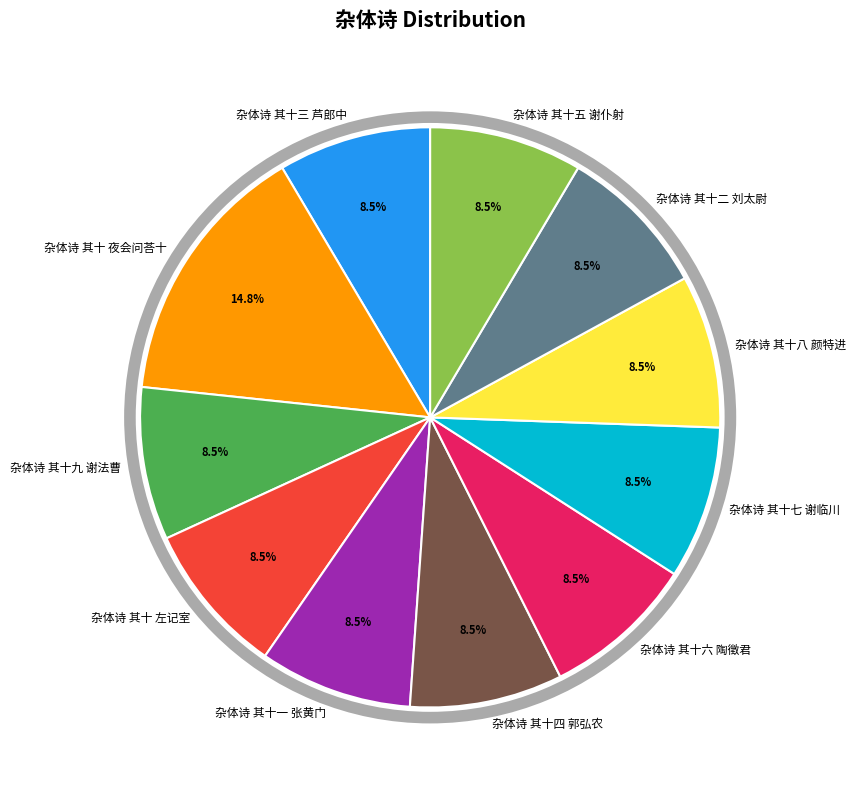

To the nearest percent, what percentage of the pie is 杂体诗 其十五 谢仆射?

9%